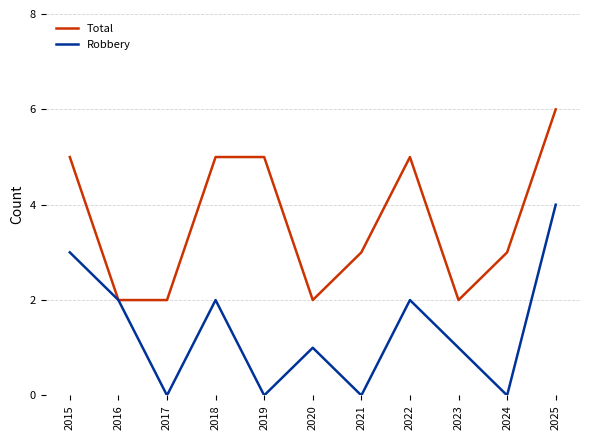

Between 2015 and 2023, which series saw the biggest shift?

Total